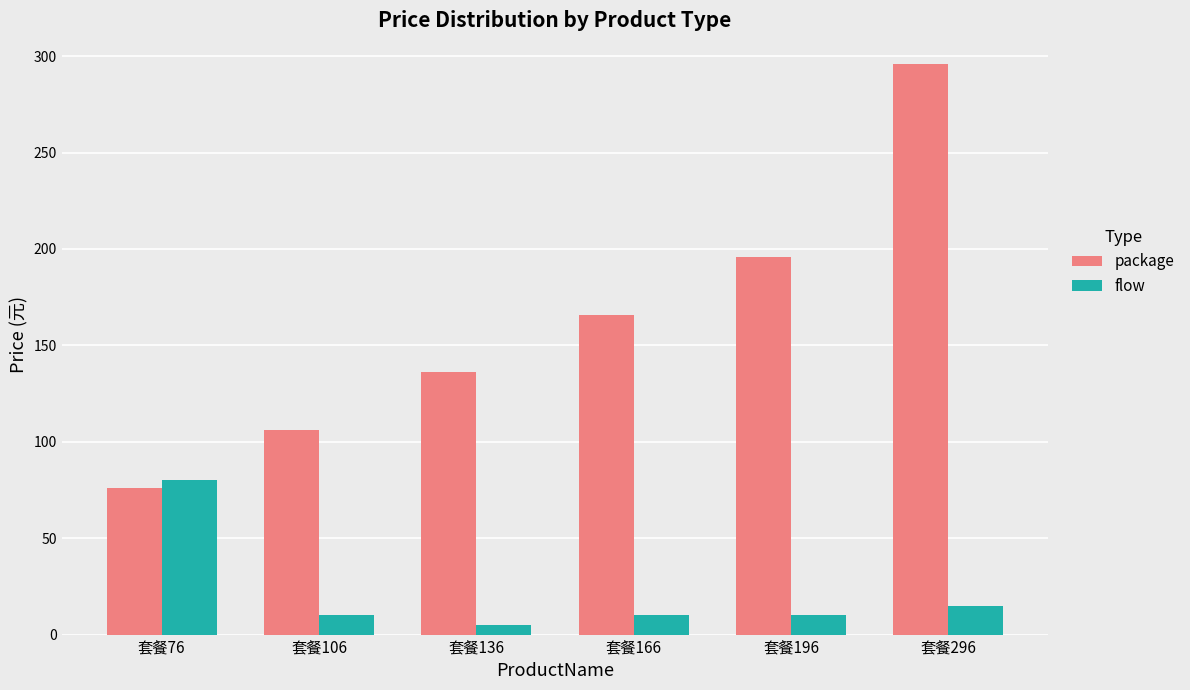

List the series in order of their overall mean, highest first.

package, flow